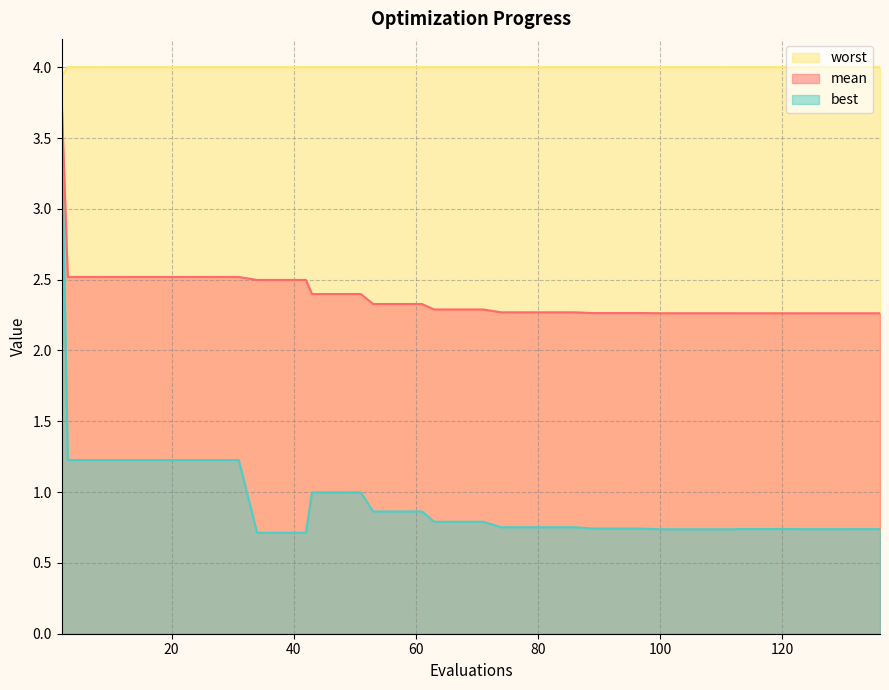

Rank the series by their average value, from highest to lowest.

worst, mean, best